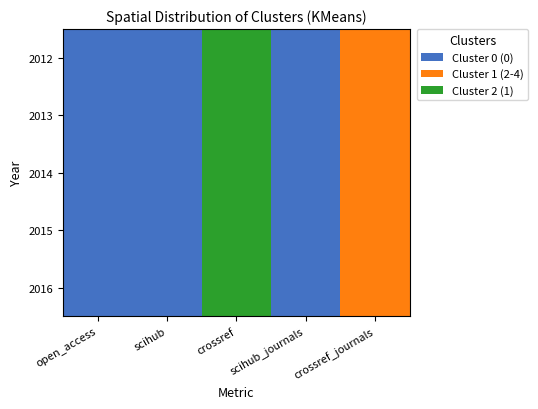

What is the difference between the highest and lowest values at crossref?

2